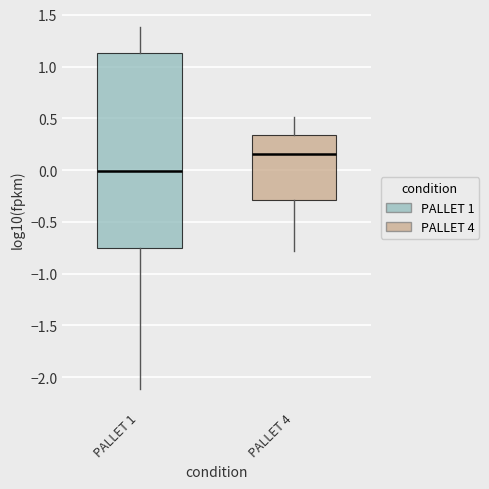

Comparing the boxes themselves (not the whiskers), which one is the tallest?

PALLET 1